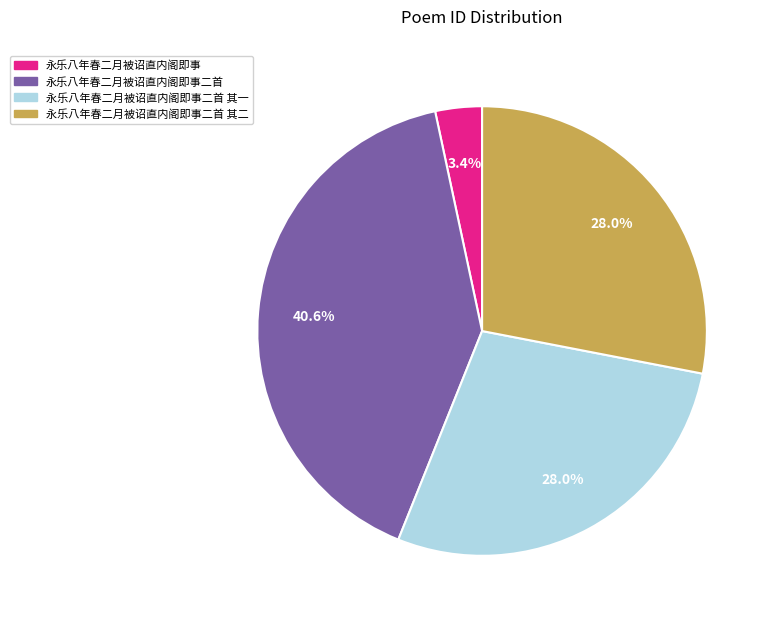

Is there a majority slice in this chart?

No